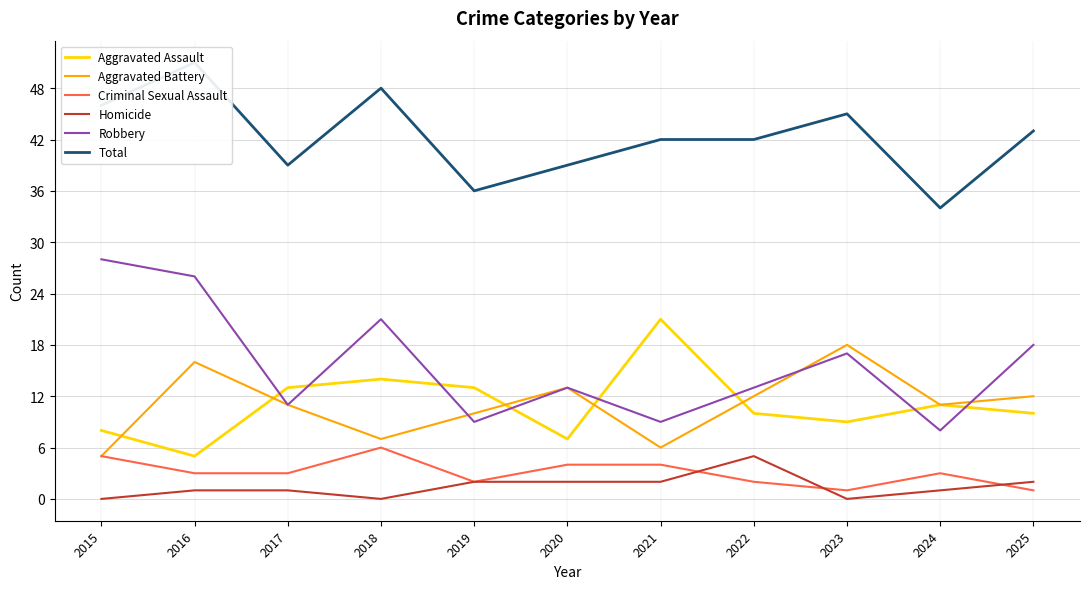

Which series has the largest total across all categories?

Total